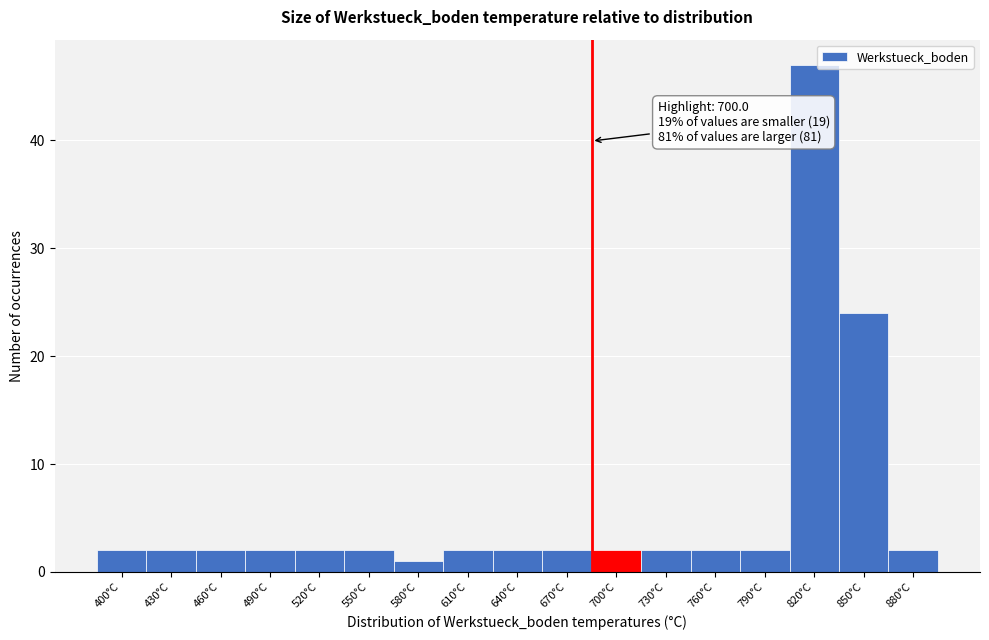

Reading left to right, transcribe all the data shown in this chart.

400°C=2	430°C=2	460°C=2	490°C=2	520°C=2	550°C=2	580°C=1	610°C=2	640°C=2	670°C=2	700°C=2	730°C=2	760°C=2	790°C=2	820°C=47	850°C=24	880°C=2